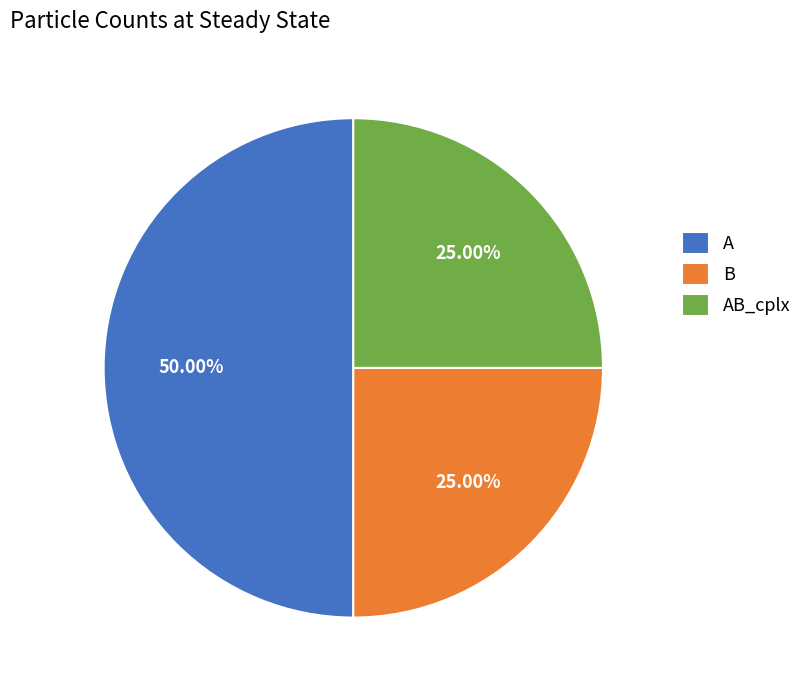

Count the number of slices in the pie.

3